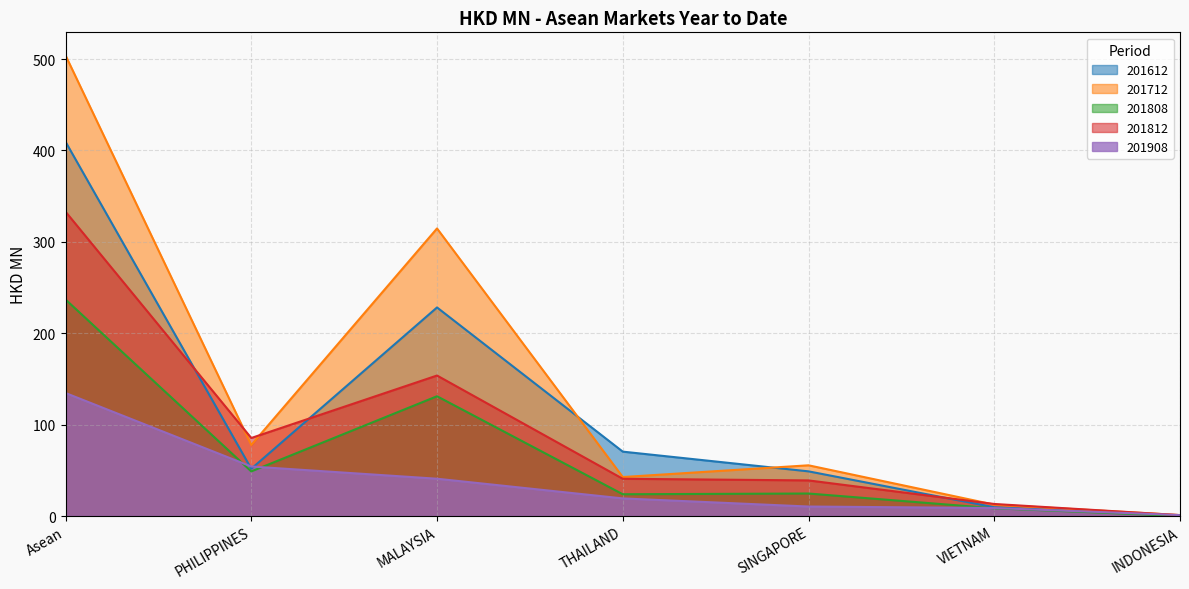

True or false: 201908 and 201712 intersect in this chart.

False